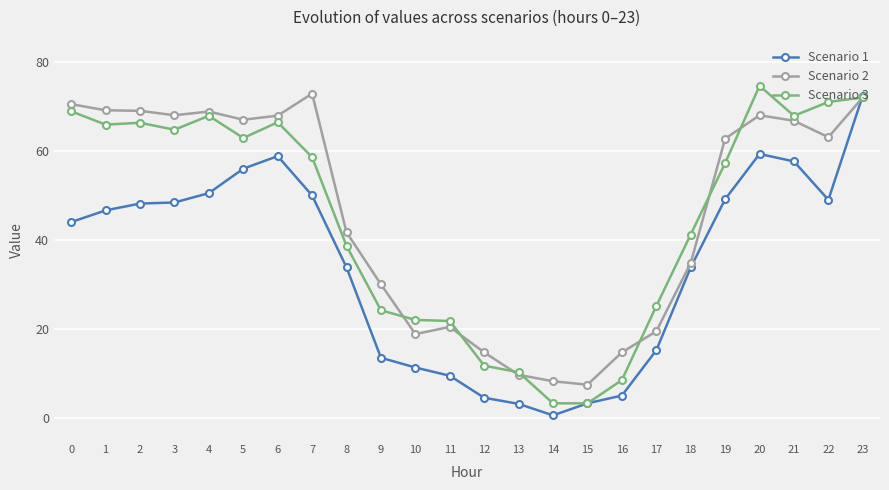

What is the maximum value shown in the chart?

74.6